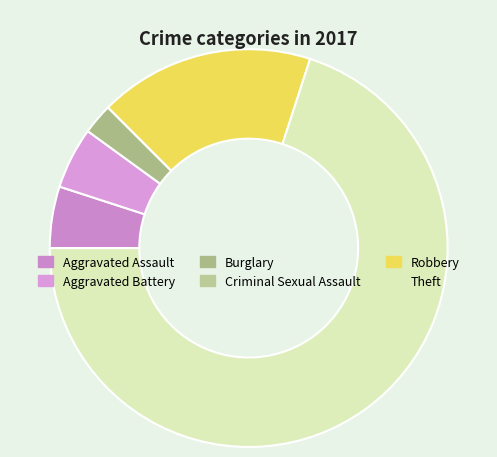

Do Aggravated Battery and Robbery together represent more than half of the pie?

No